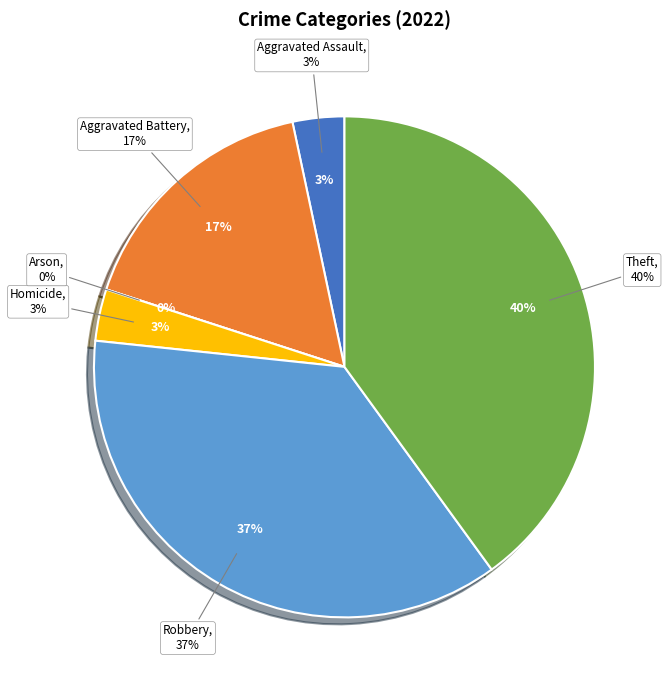

To the nearest percent, what portion does Robbery represent?

37%